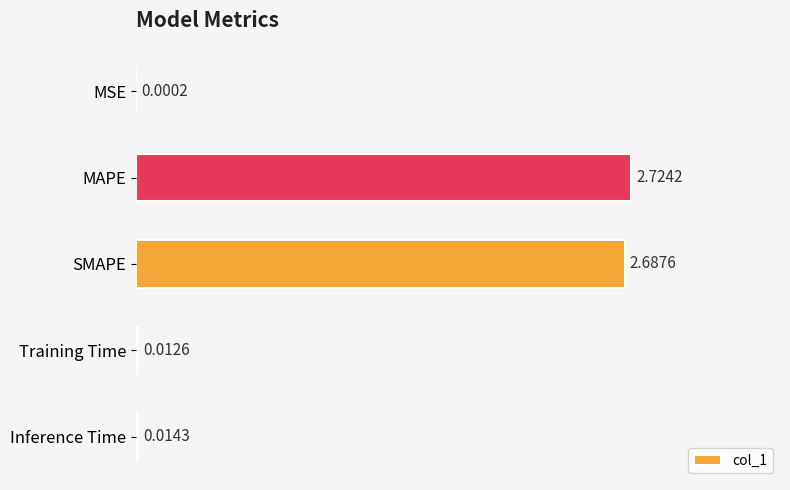

What is the change in value from SMAPE to Training Time?

-2.7